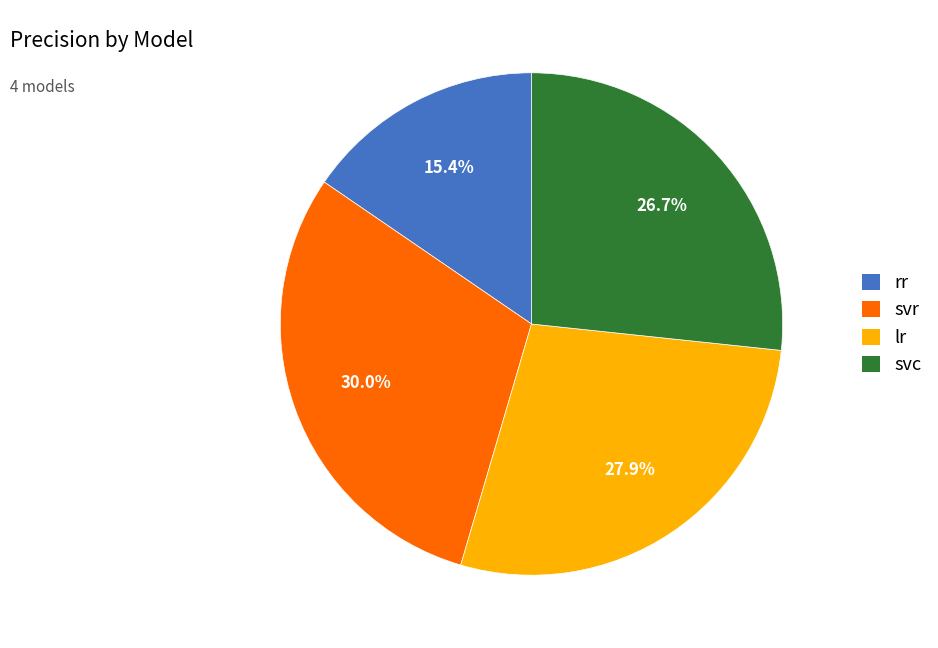

Count the number of slices in the pie.

4